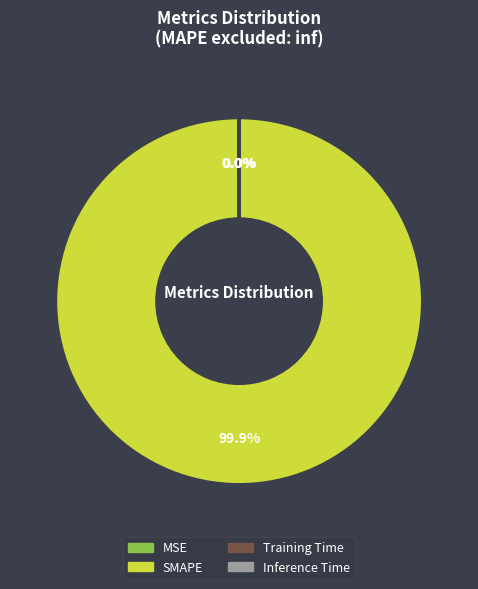

Which slice is the largest?

SMAPE